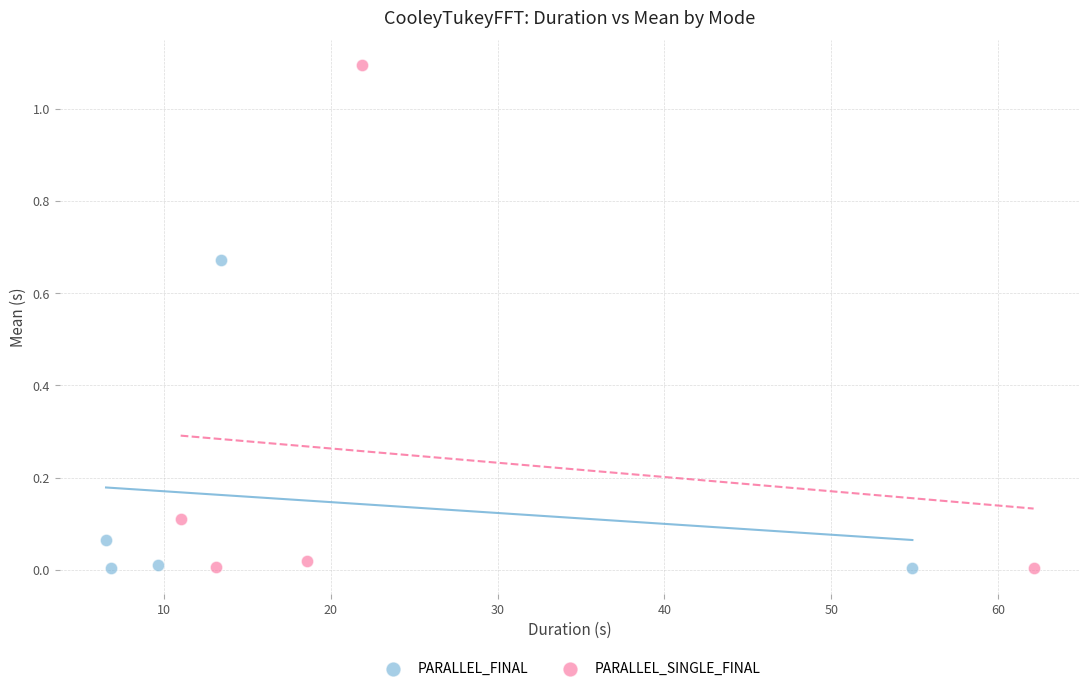

What are all the series names shown in the legend?

PARALLEL_FINAL, PARALLEL_SINGLE_FINAL